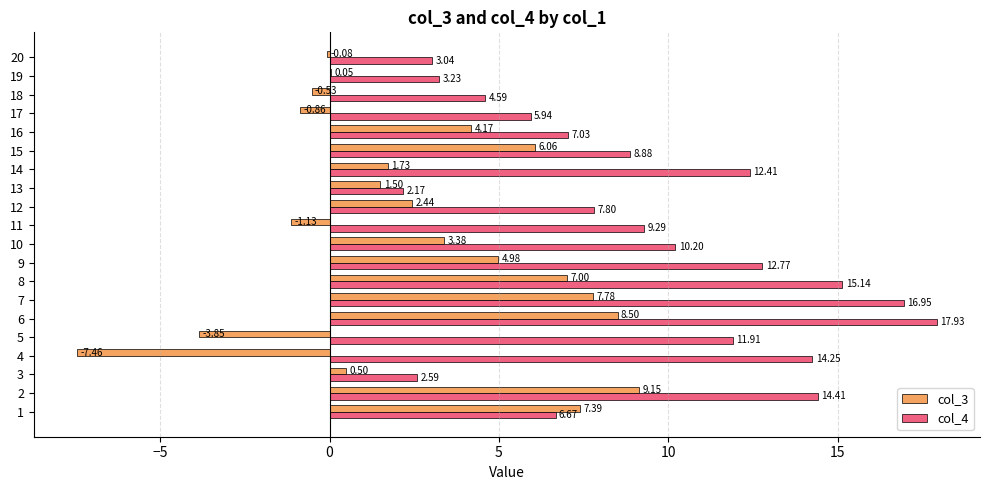

How many data points does each series have?

20